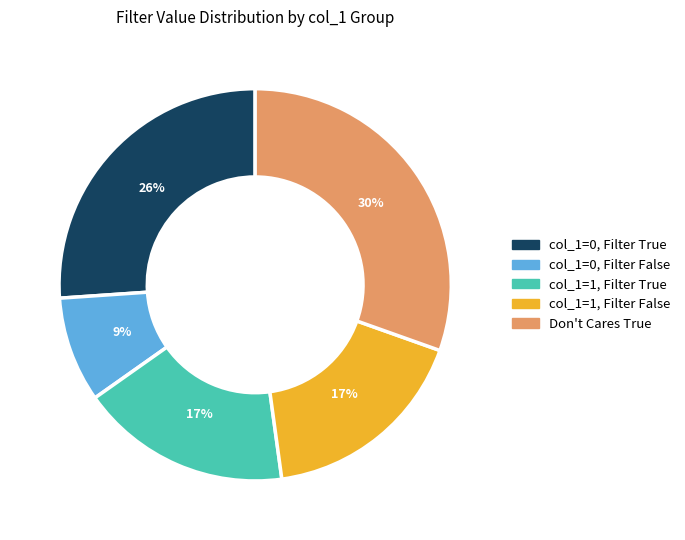

To the nearest percent, what is the average slice percentage?

20%